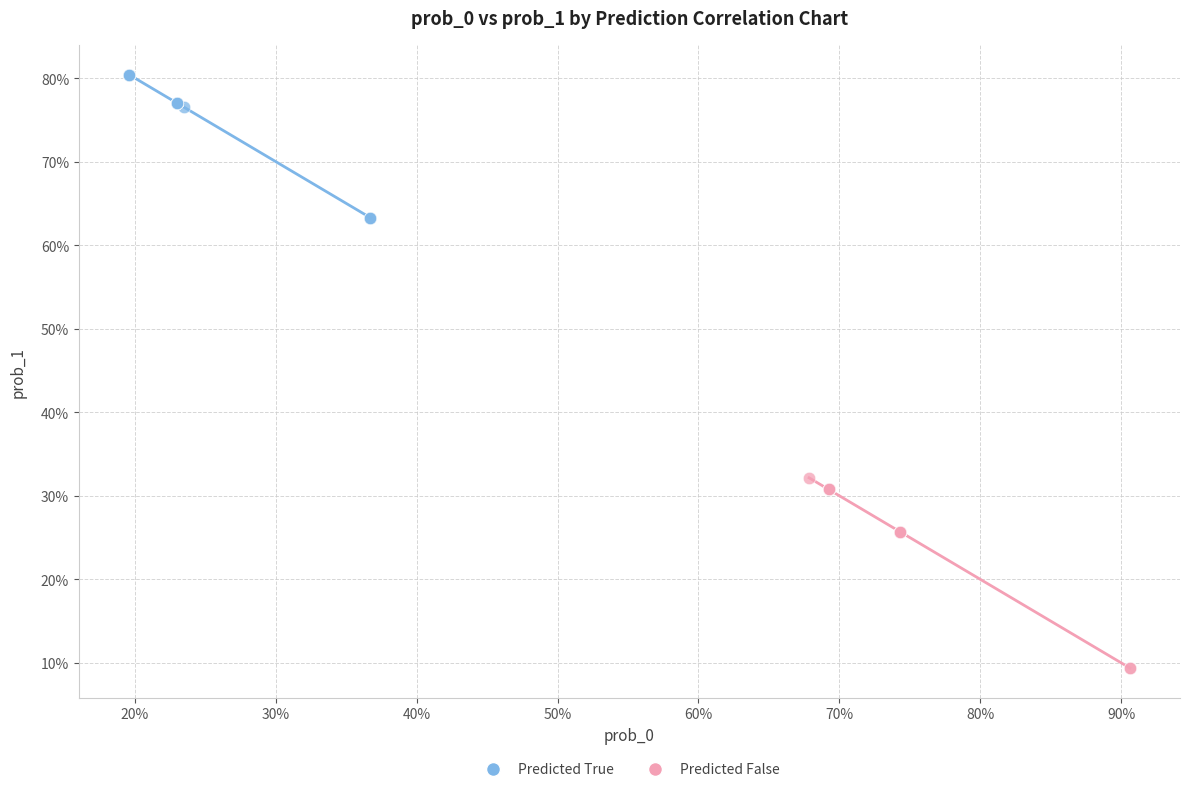

Which series reaches the maximum Y coordinate?

Predicted True